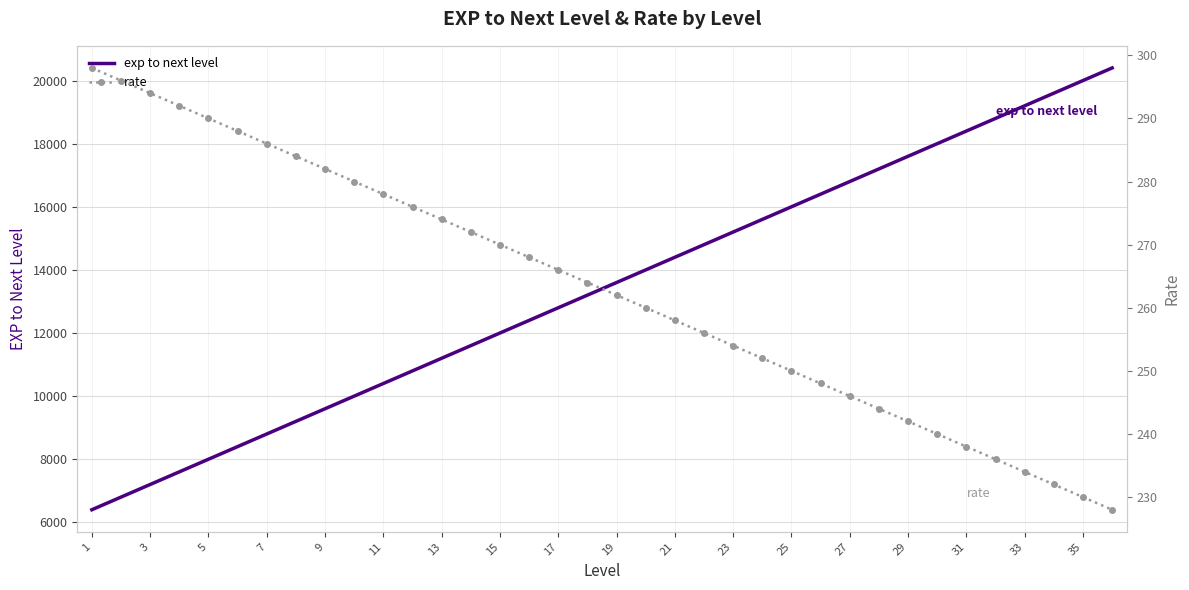

Which series has the widest spread of values?

exp to next level